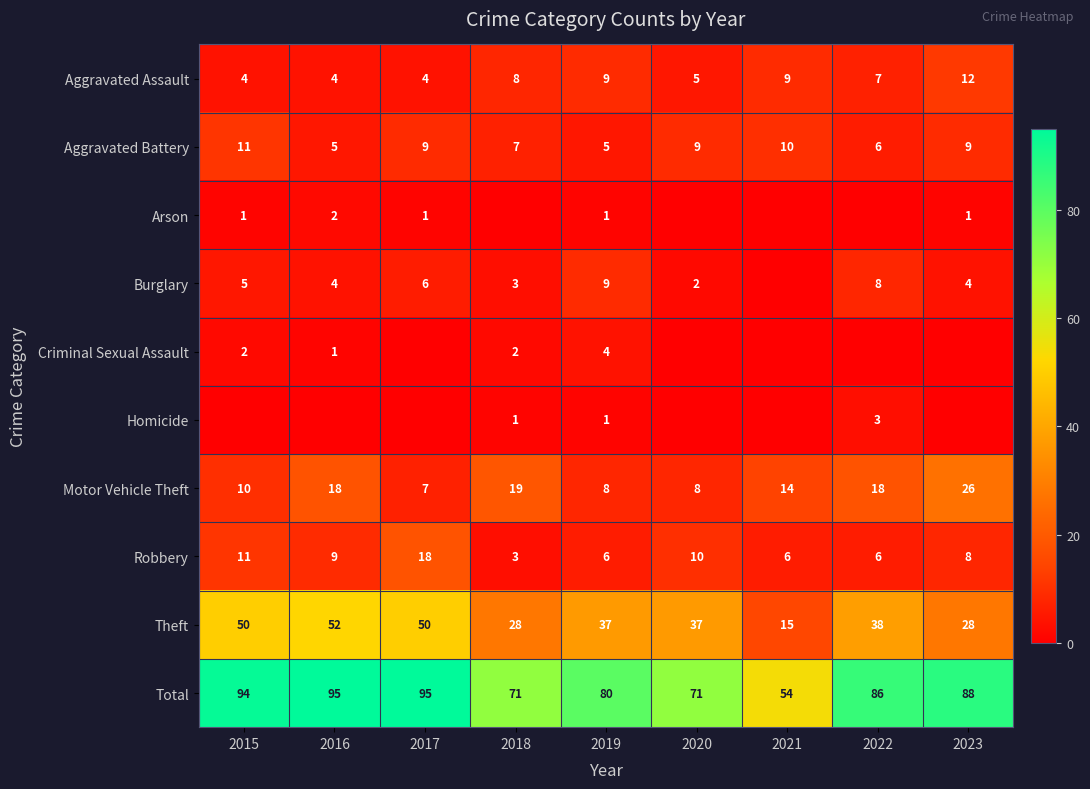

What is the sum of all Total values?

734